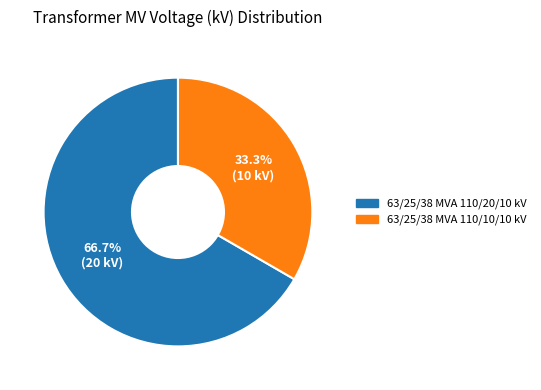

To the nearest percent, what is the difference between the largest and smallest slice percentages?

33%